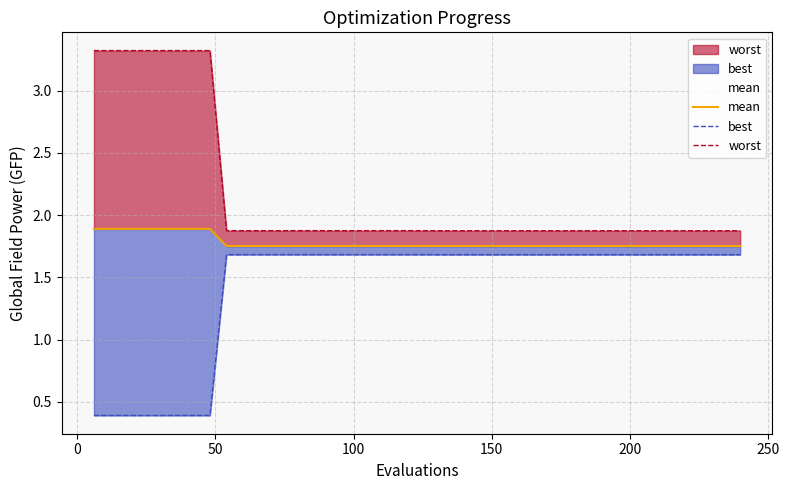

How many interior local valleys does the best series have?

1